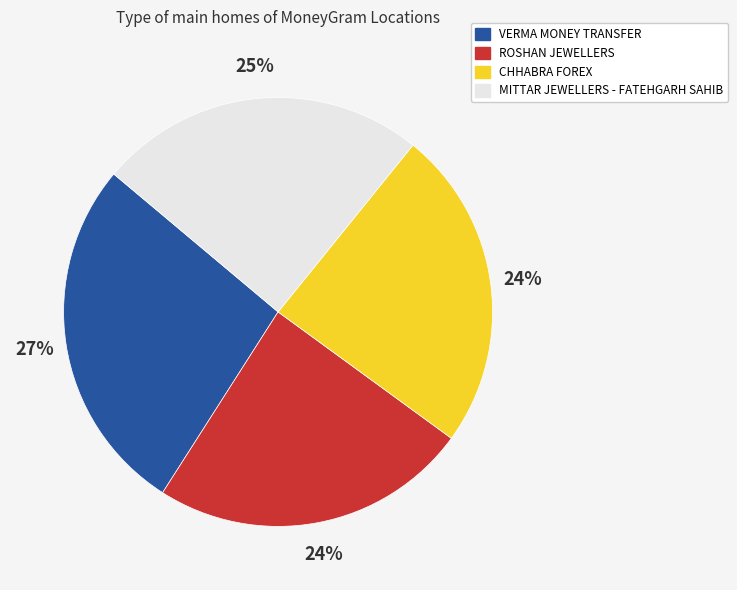

What is the ratio of the value at CHHABRA FOREX to the value at ROSHAN JEWELLERS?

1.0